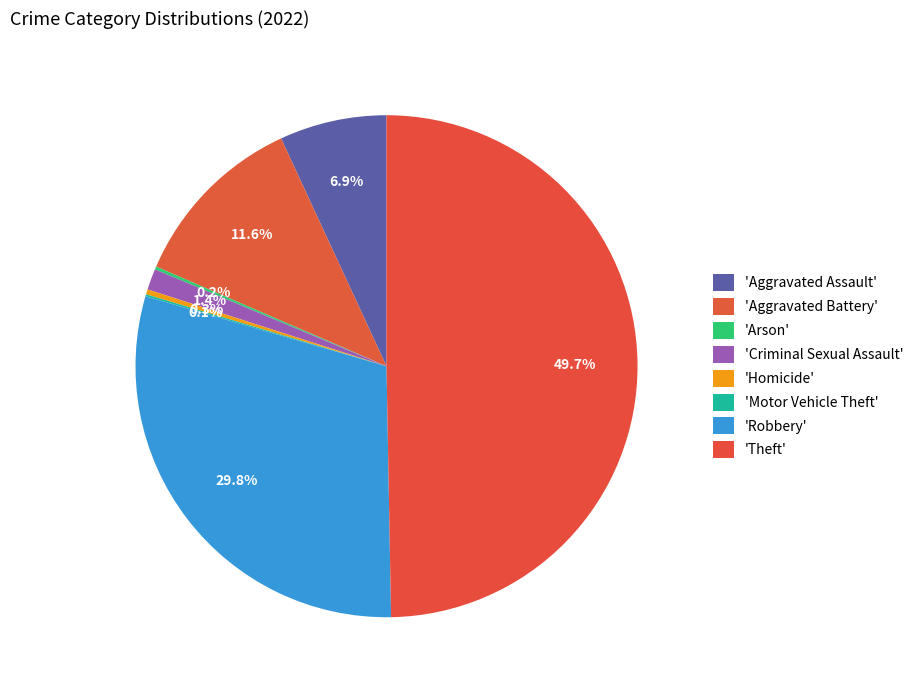

How many slices are in this pie chart?

8